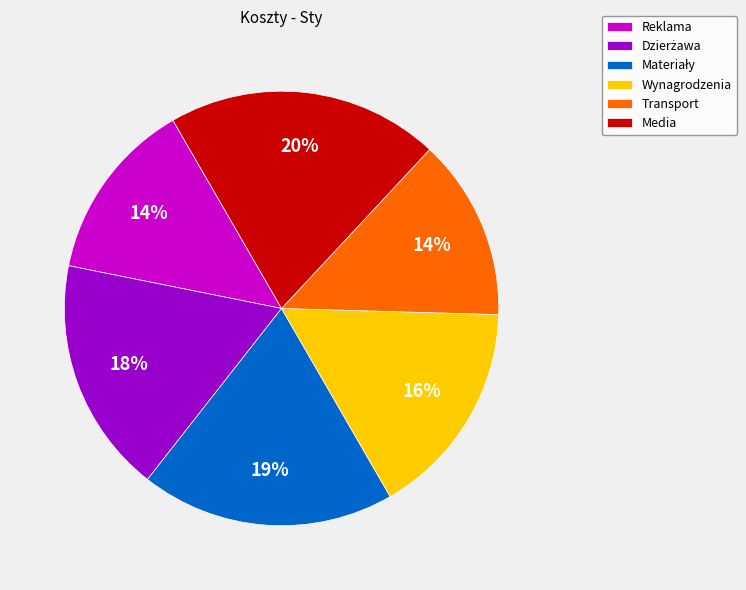

Count the number of slices in the pie.

6